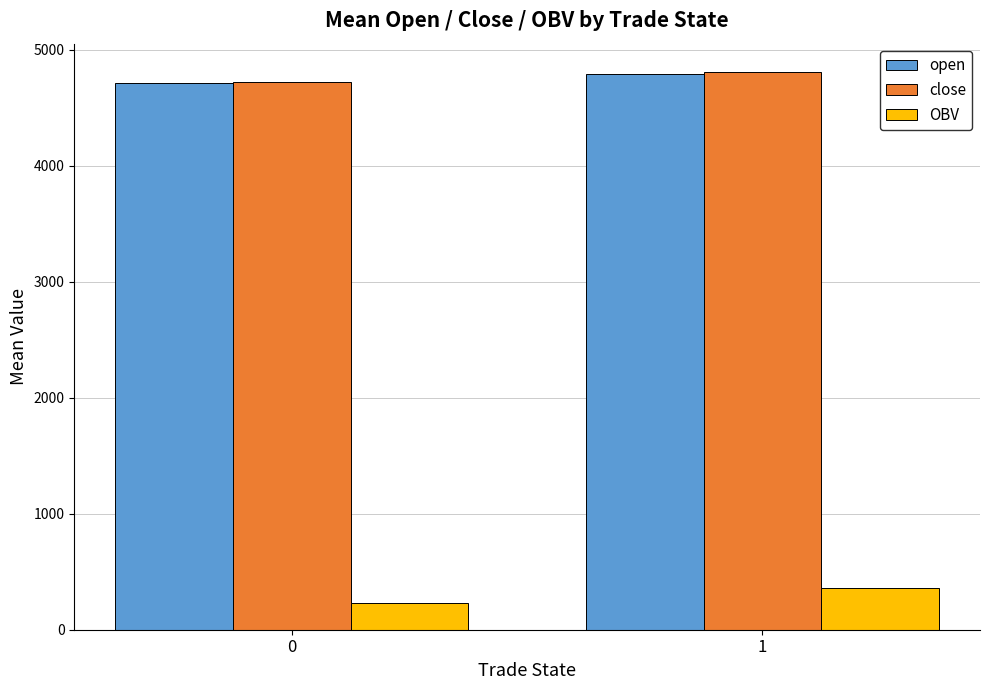

What is the difference between the open values at 1 and 0?

81.5